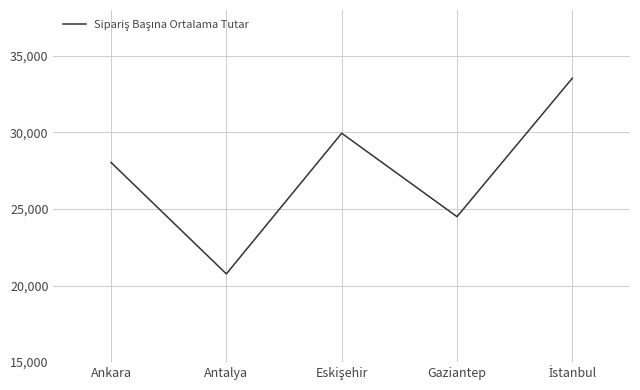

Count the number of values greater than 28042.

3